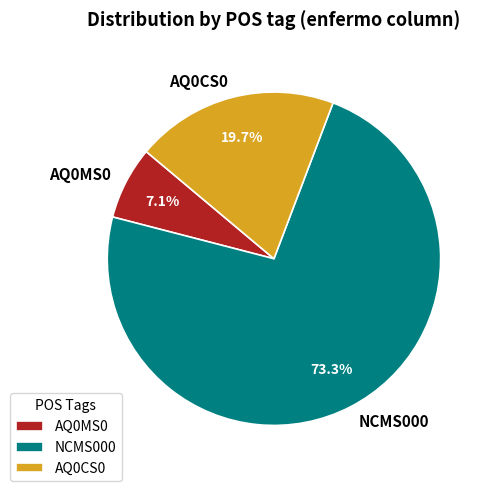

What portion of the pie excludes AQ0CS0?

80.3%